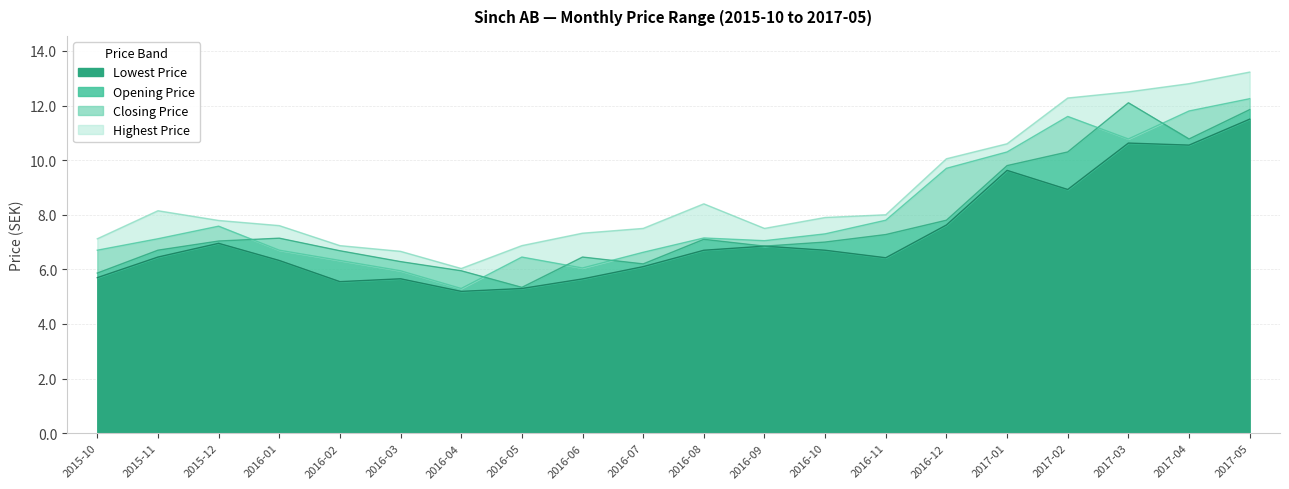

Is it true that Closing Price equals 14.6 at 2016-12?

False